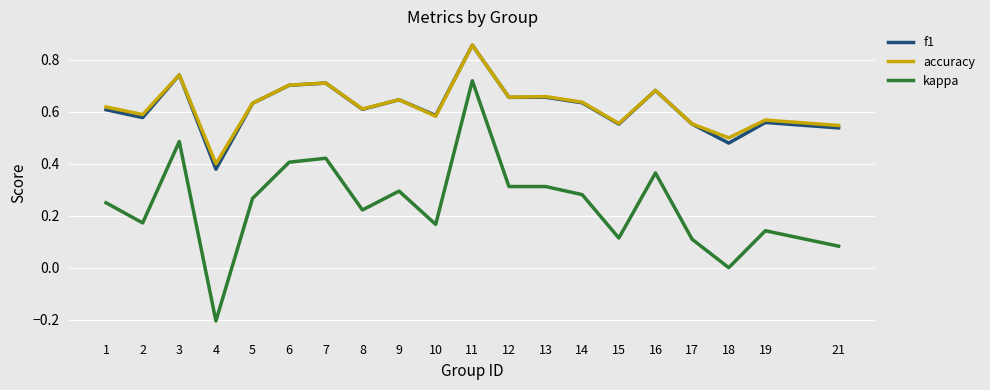

The f1 series shows 0.2 at 18. True or false?

False